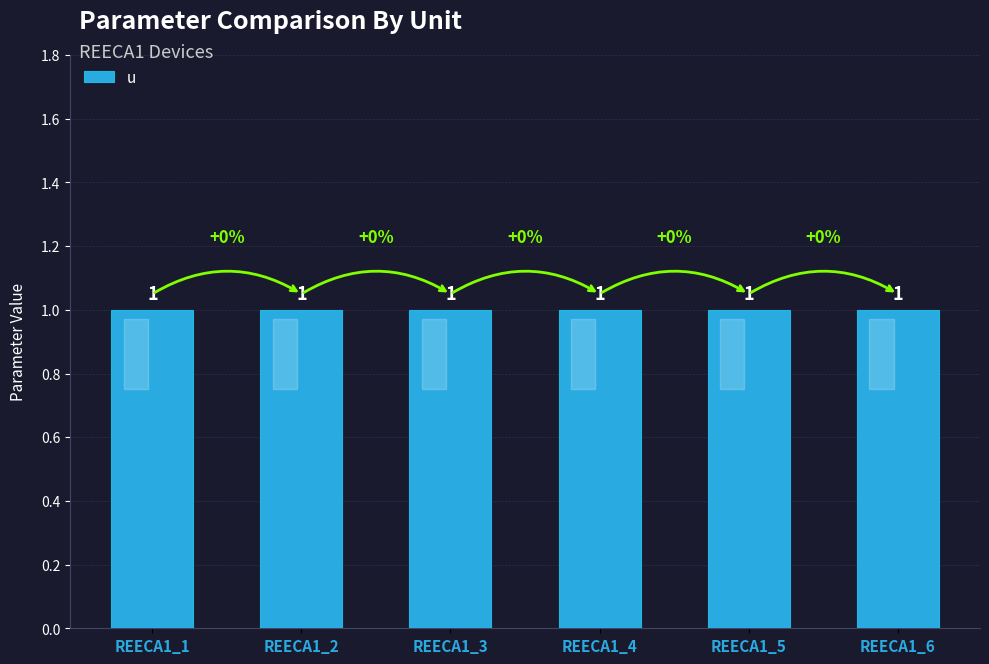

Which series has the largest range (max minus min)?

u